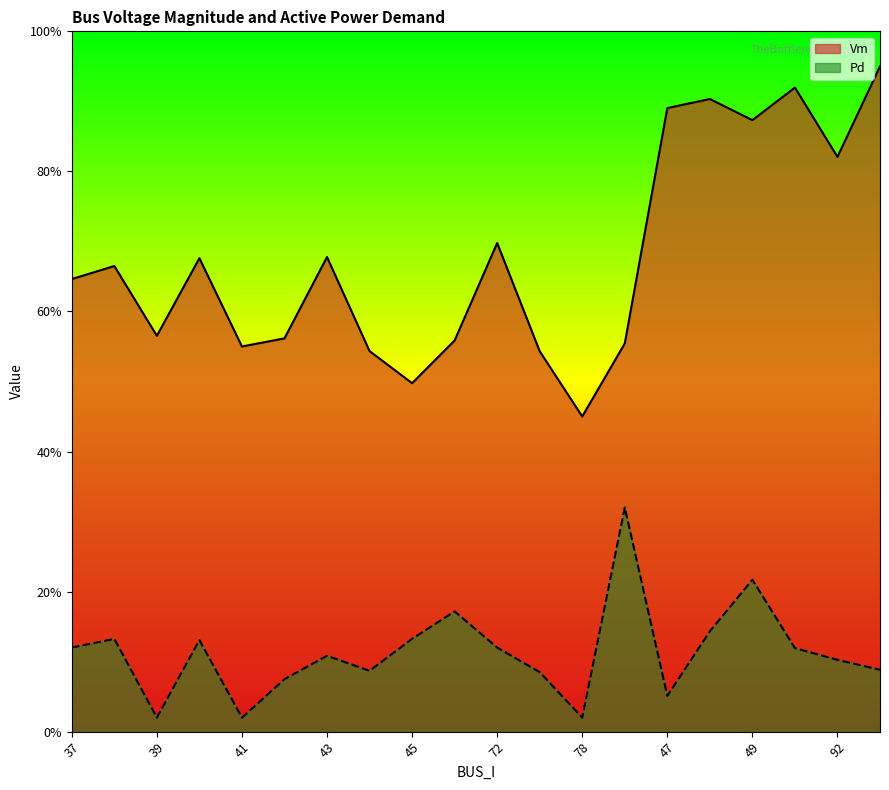

Reading left to right, what are all the values shown in this chart?

Vm: 0.6	0.7	0.6	0.7	0.5	0.6	0.7	0.5	0.5	0.6	0.7	0.5	0.5	0.6	0.9	0.9	0.9	0.9	0.8	0.9
Pd: 0.1	0.1	0.0	0.1	0.0	0.1	0.1	0.1	0.1	0.2	0.1	0.1	0.0	0.3	0.1	0.1	0.2	0.1	0.1	0.1